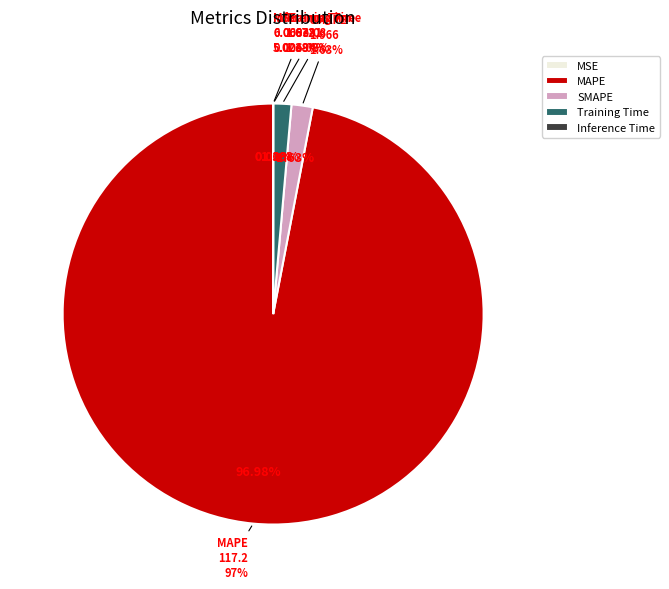

What is the largest slice in the pie chart?

MAPE